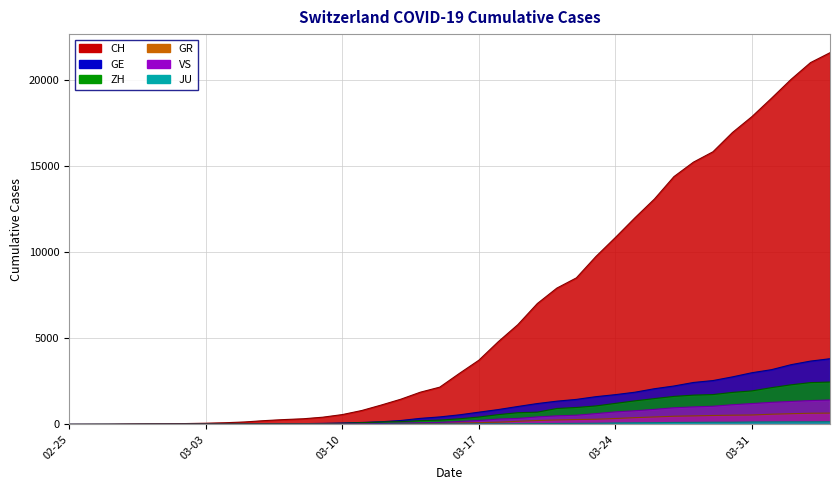

True or false: CH and VS cross at least once.

False